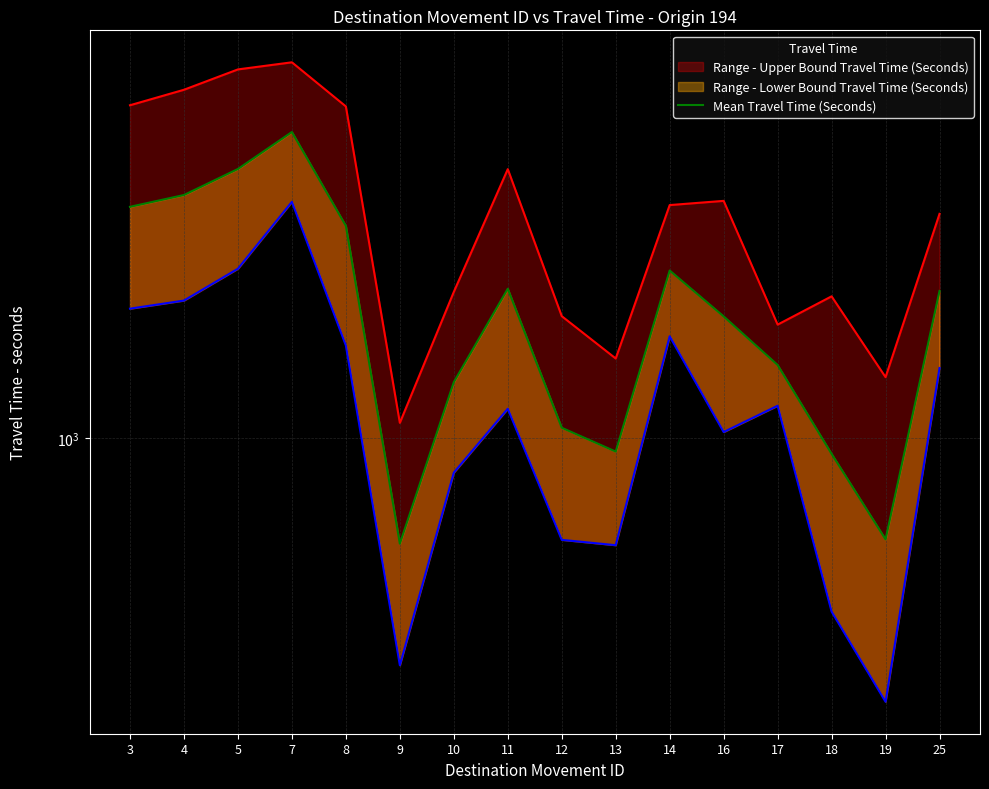

Approximately how many times larger is the value at 19 compared to 13?

0.8